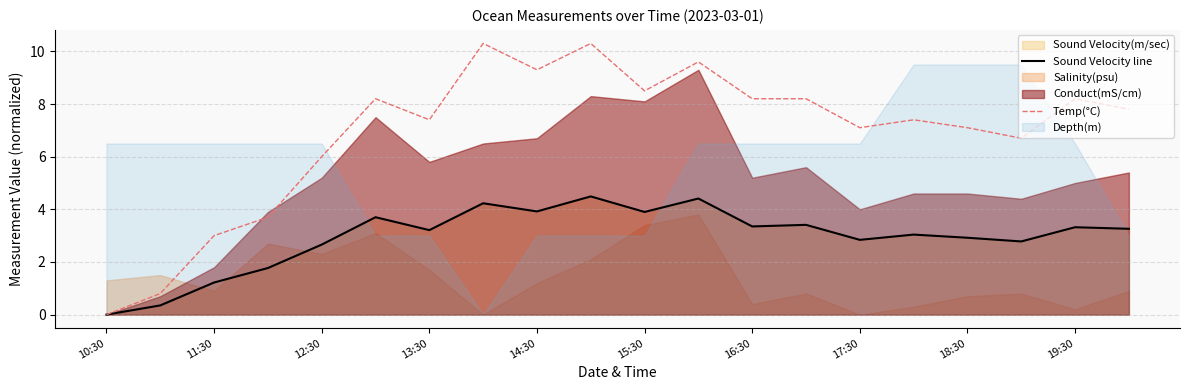

What is the maximum value for Temp(°C)?

10.3